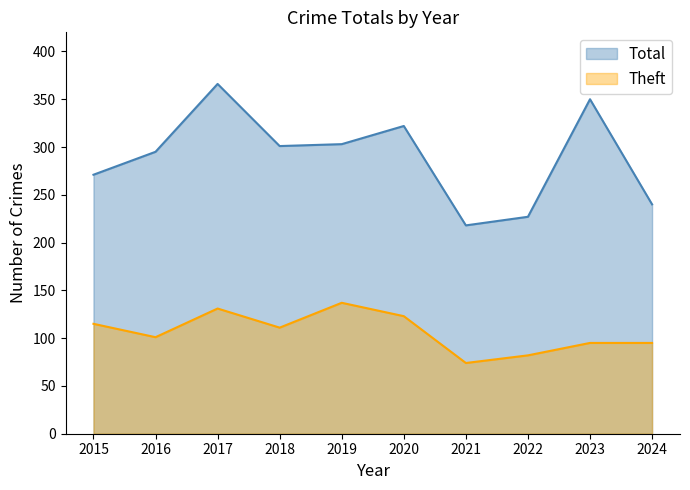

How many lines are shown in the chart?

2